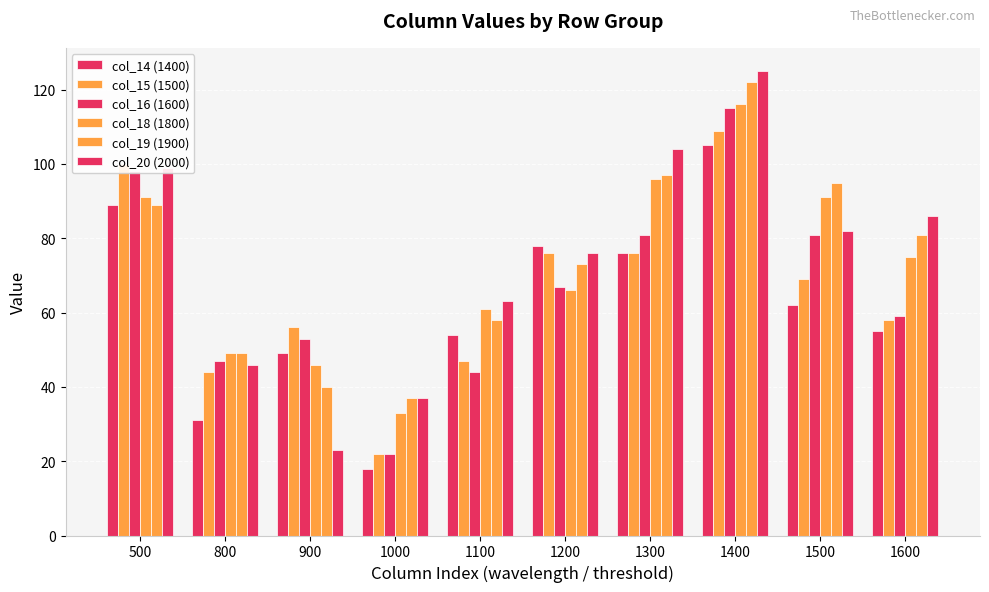

How many series are shown in this chart?

6